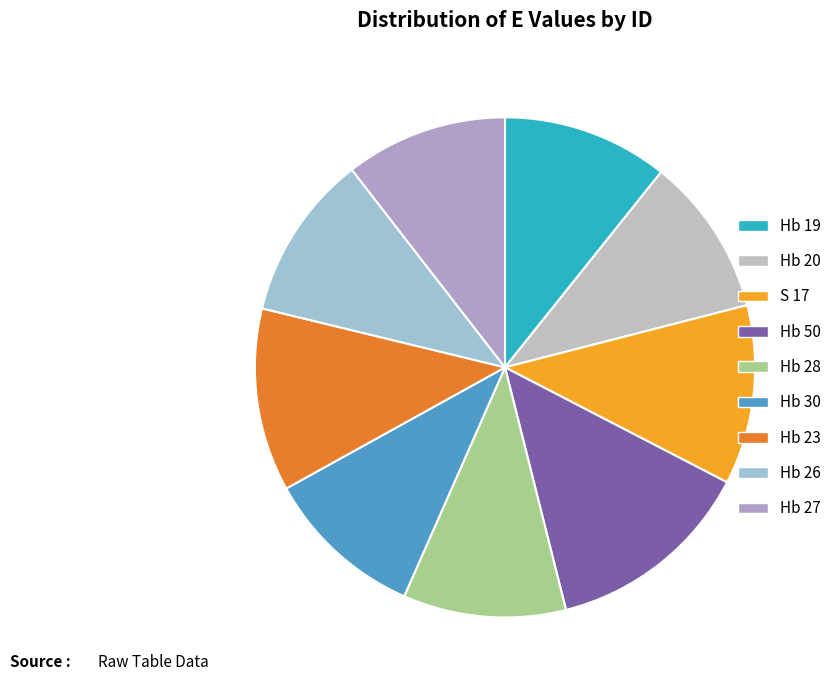

To the nearest percent, what portion does Hb 19 represent?

11%